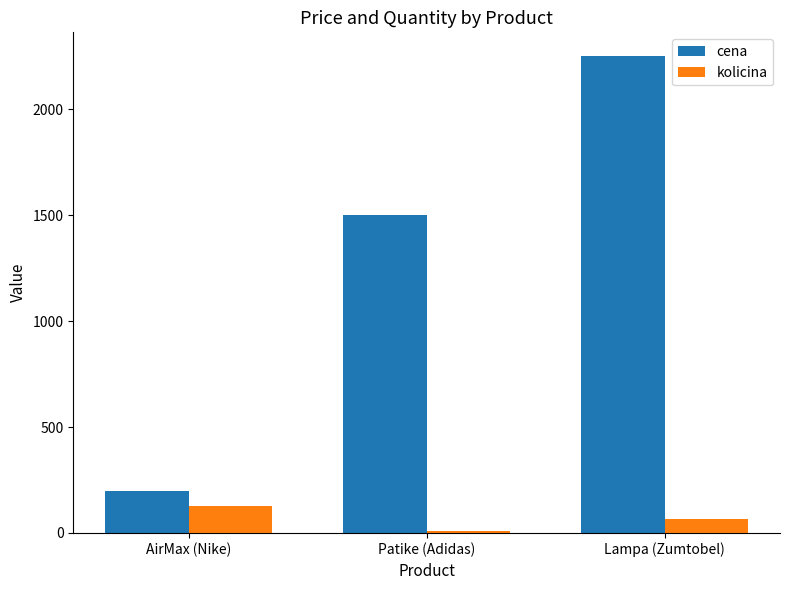

How many values in the cena series are below 1500?

1